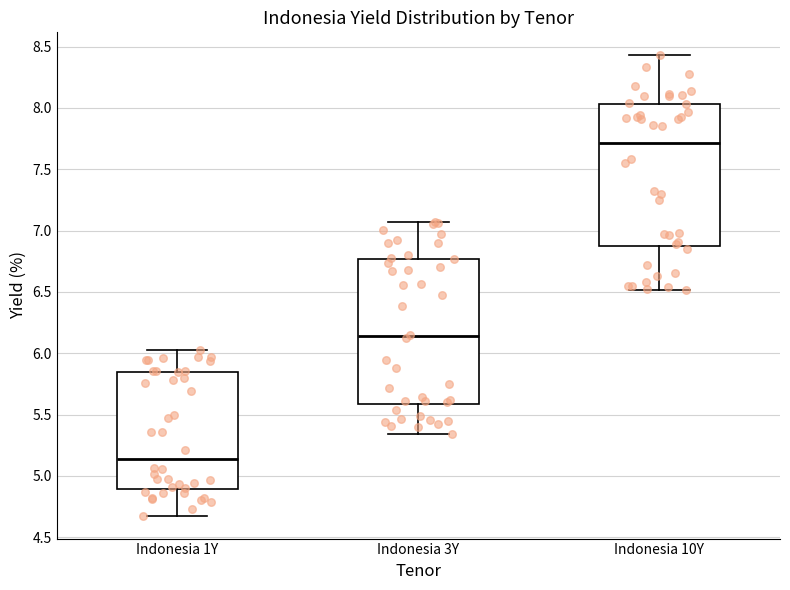

Reading left to right, read every box against the y-axis: the position of its median line, the range the box covers, and the ends of its whiskers. The values are not printed on the chart, so give them approximately, as read against the axis.

Indonesia 1Y: median 5.15, box 4.90 to 5.85, whiskers 4.70 to 6.05
Indonesia 3Y: median 6.15, box 5.60 to 6.75, whiskers 5.35 to 7.05
Indonesia 10Y: median 7.70, box 6.90 to 8.05, whiskers 6.50 to 8.45